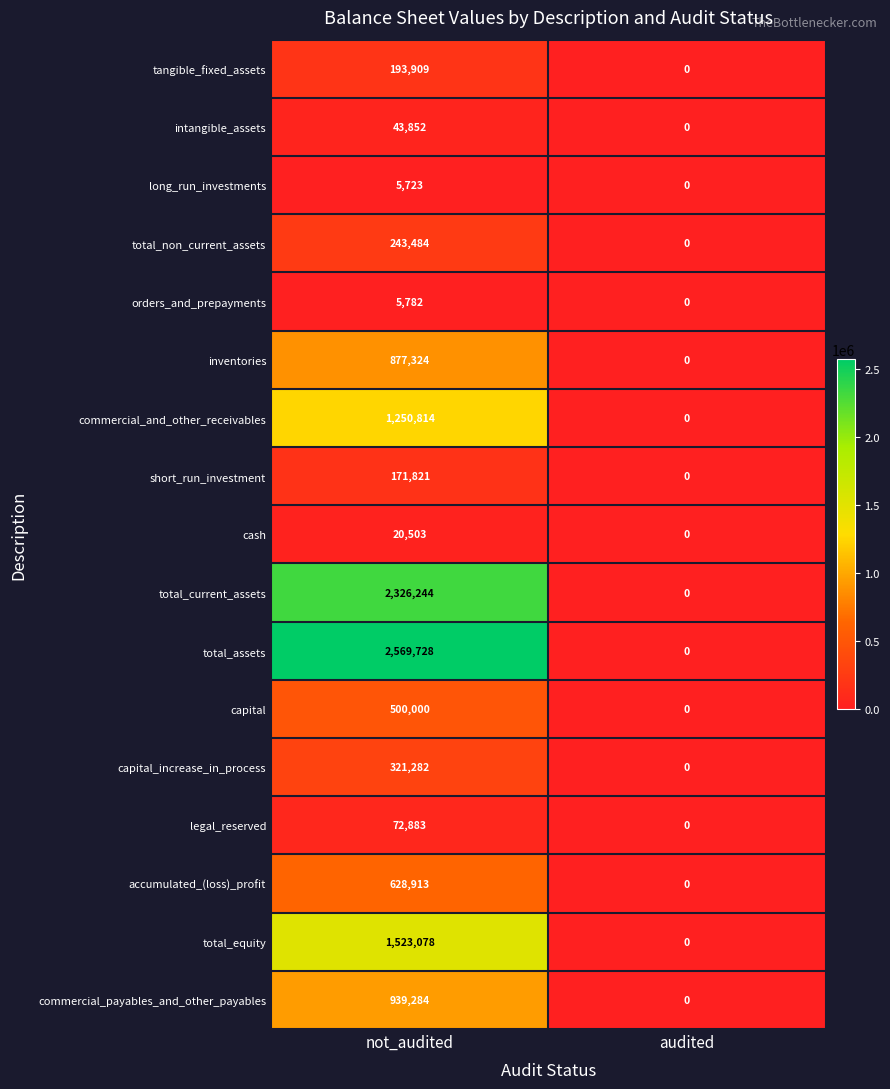

At which label does total_current_assets reach its minimum?

audited